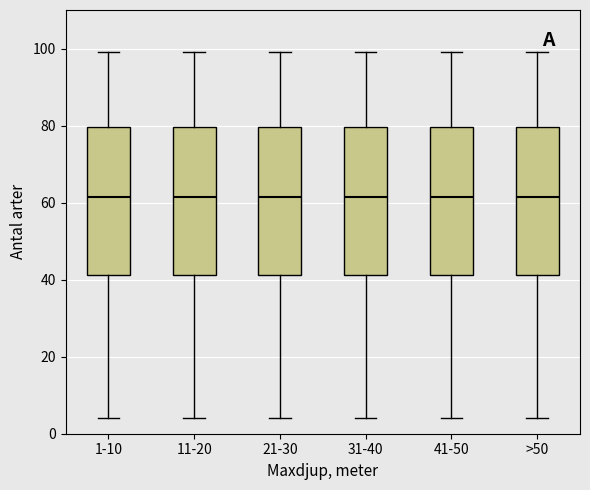

Reading left to right, read every box against the y-axis: the position of its median line, the range the box covers, and the ends of its whiskers. The values are not printed on the chart, so give them approximately, as read against the axis.

1-10: median 62, box 42 to 80, whiskers 4 to 100
11-20: median 62, box 42 to 80, whiskers 4 to 100
21-30: median 62, box 42 to 80, whiskers 4 to 100
31-40: median 62, box 42 to 80, whiskers 4 to 100
41-50: median 62, box 42 to 80, whiskers 4 to 100
>50: median 62, box 42 to 80, whiskers 4 to 100